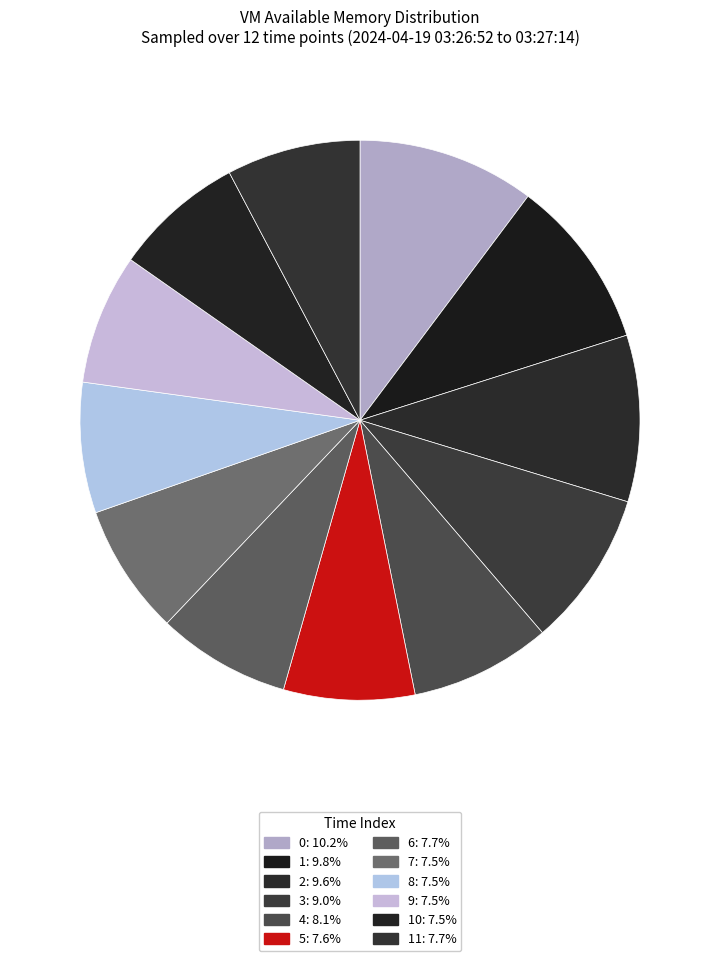

Is there any slice that represents more than half of the pie?

No